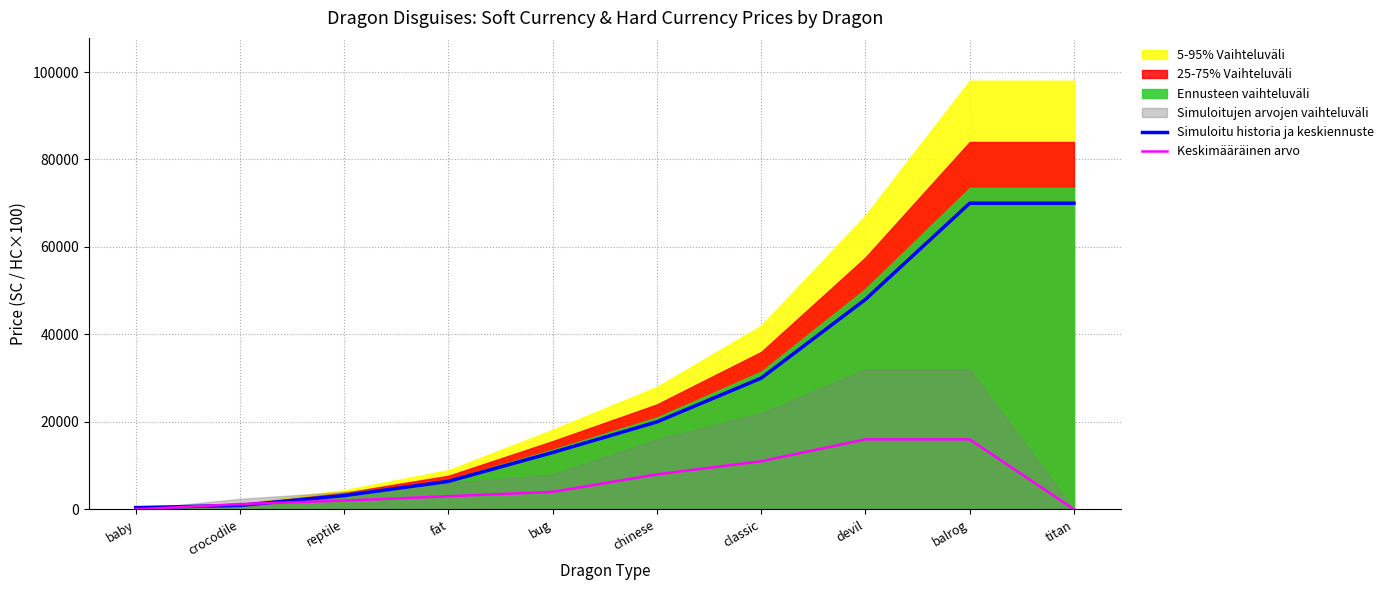

How many values in the Simuloitu historia ja keskiennuste series exceed 20000?

4